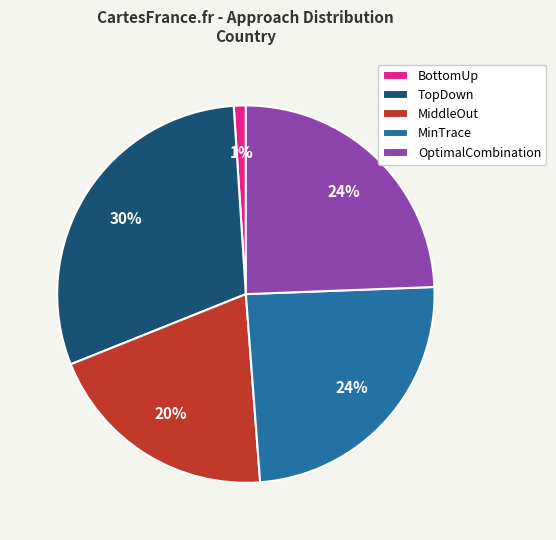

How many slices are in this pie chart?

5